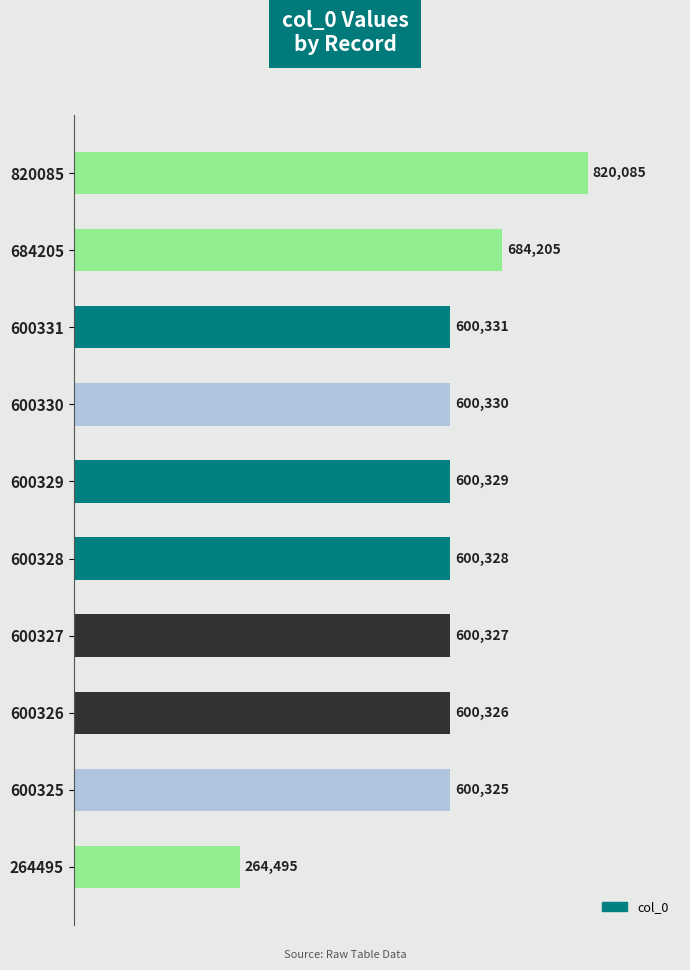

The value at 600331 is 127011. True or false?

False